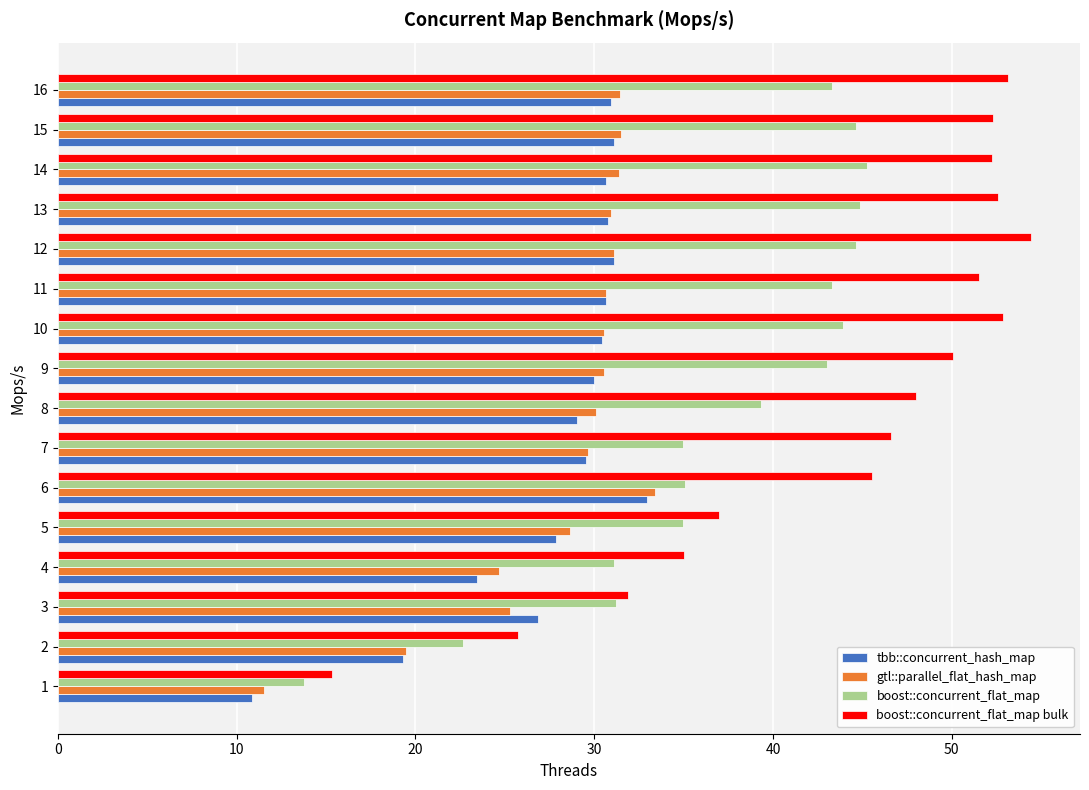

Which series has the widest spread of values?

boost::concurrent_flat_map bulk